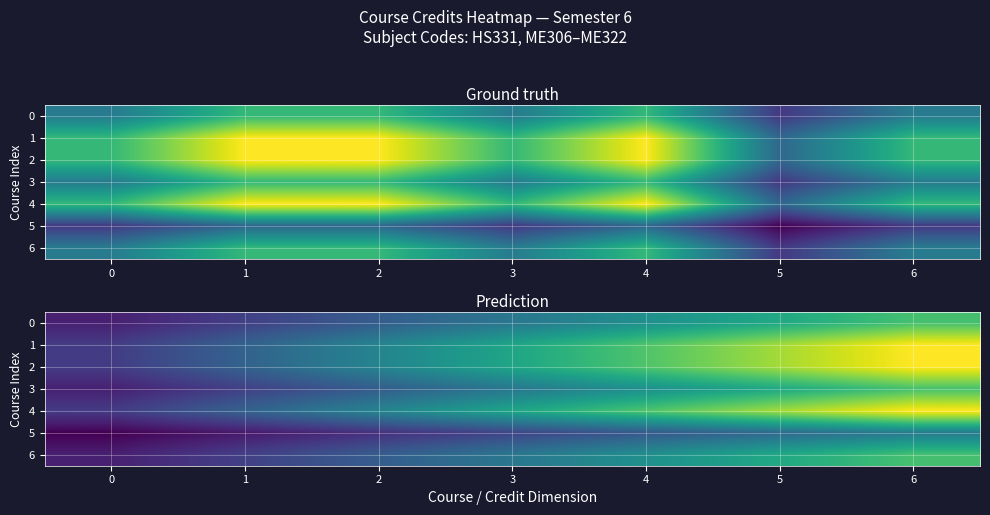

Which has a higher value, 3 or 2?

3